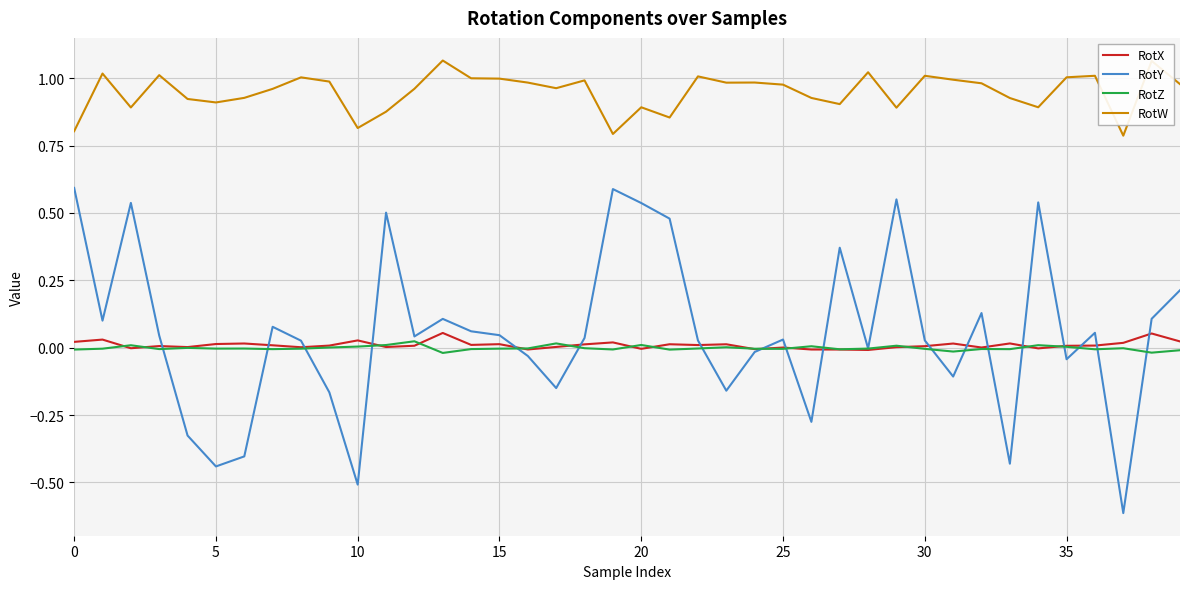

True or false: RotW and RotZ intersect in this chart.

False